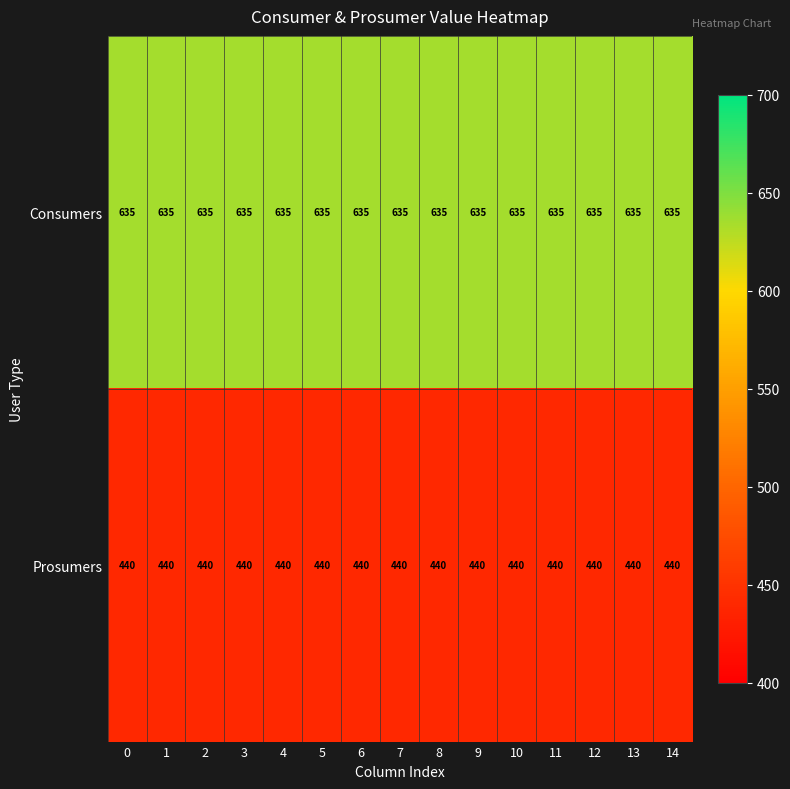

True or false: Prosumers has a value of 708 at 3.

False